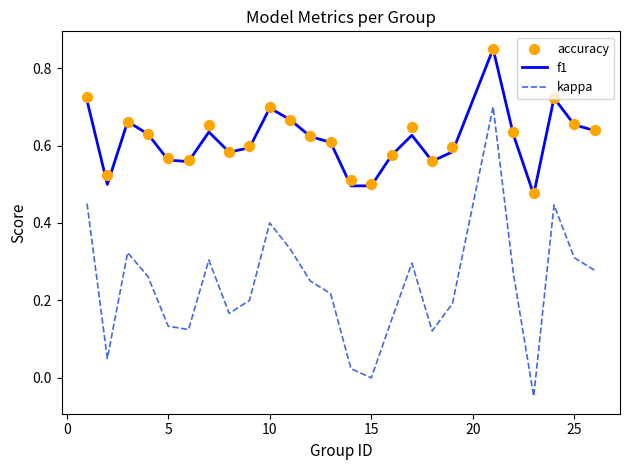

True or false: f1 has a value of 0.3 at 15.

False